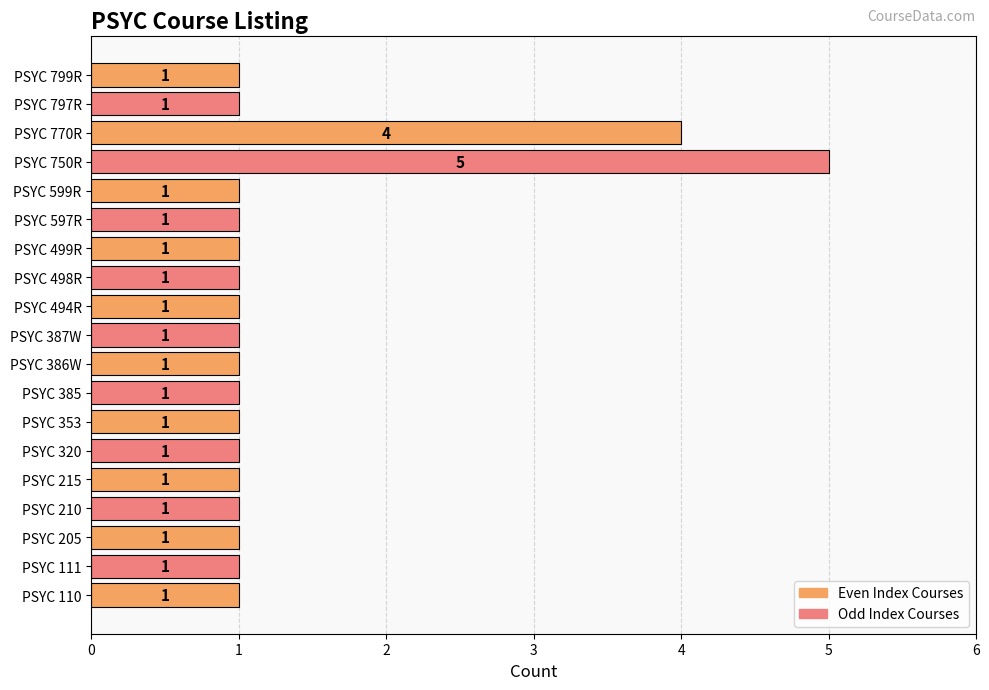

Which category has the highest value across all series?

PSYC 750R